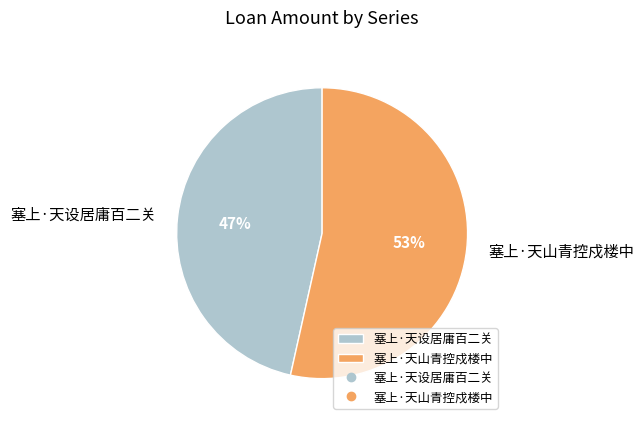

What percentage is the 塞上·天山青控戍楼中 slice, to the nearest percent?

53%